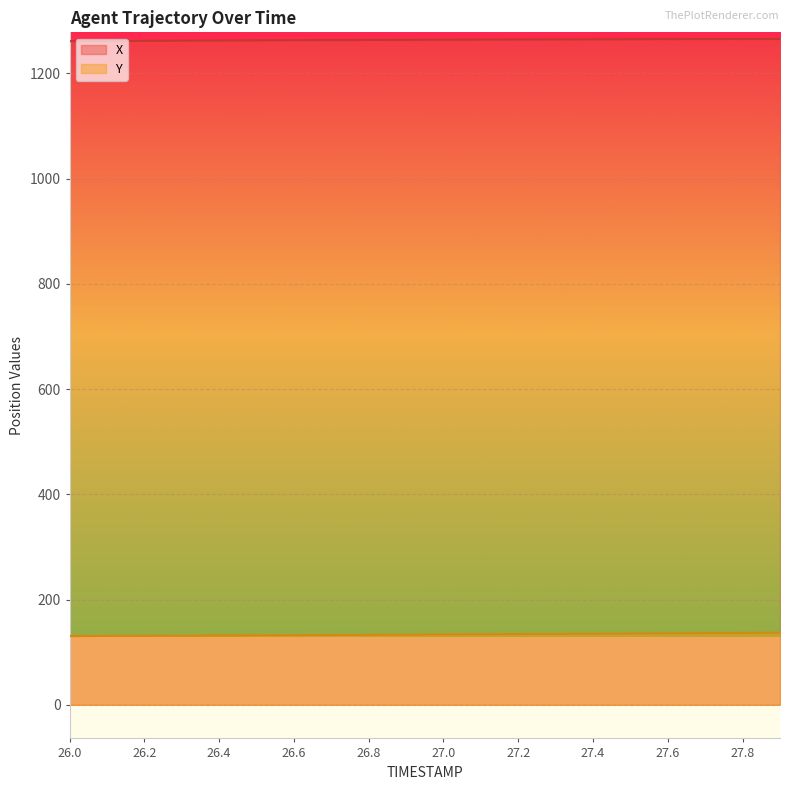

Reading left to right, extract all data points from this chart.

X: 26.0=1261.3	26.1=1261.7	26.2=1262.0	26.3=1262.3	26.4=1262.6	26.5=1262.8	26.6=1263.1	26.7=1263.3	26.8=1263.6	26.9=1263.8	27.0=1264.0	27.1=1264.2	27.2=1264.4	27.3=1264.6	27.4=1264.8	27.5=1264.9	27.6=1265.1	27.7=1265.2	27.8=1265.3	27.9=1265.4
Y: 26.0=130.6	26.1=130.9	26.2=131.2	26.3=131.5	26.4=131.8	26.5=132.1	26.6=132.4	26.7=132.7	26.8=133.0	26.9=133.4	27.0=133.7	27.1=134.0	27.2=134.4	27.3=134.7	27.4=135.1	27.5=135.4	27.6=135.8	27.7=136.2	27.8=136.5	27.9=136.9